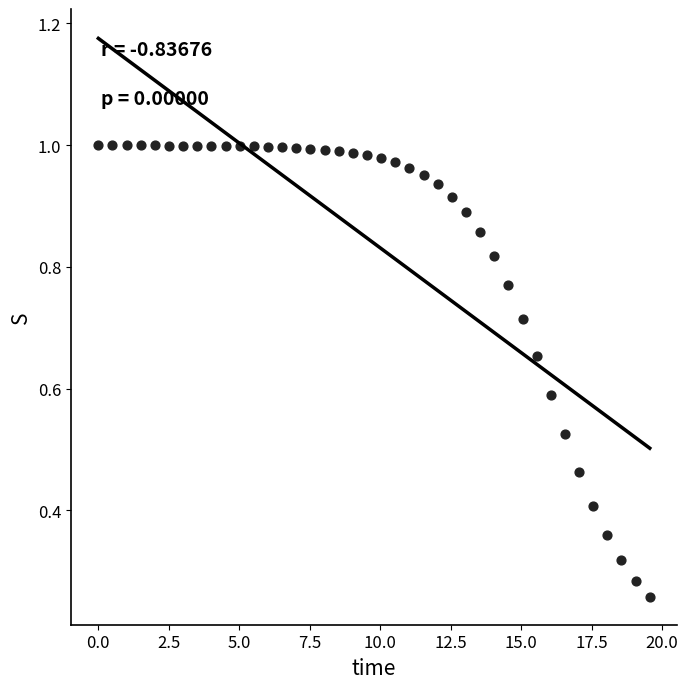

What is the range of X values (max minus min)?

19.6